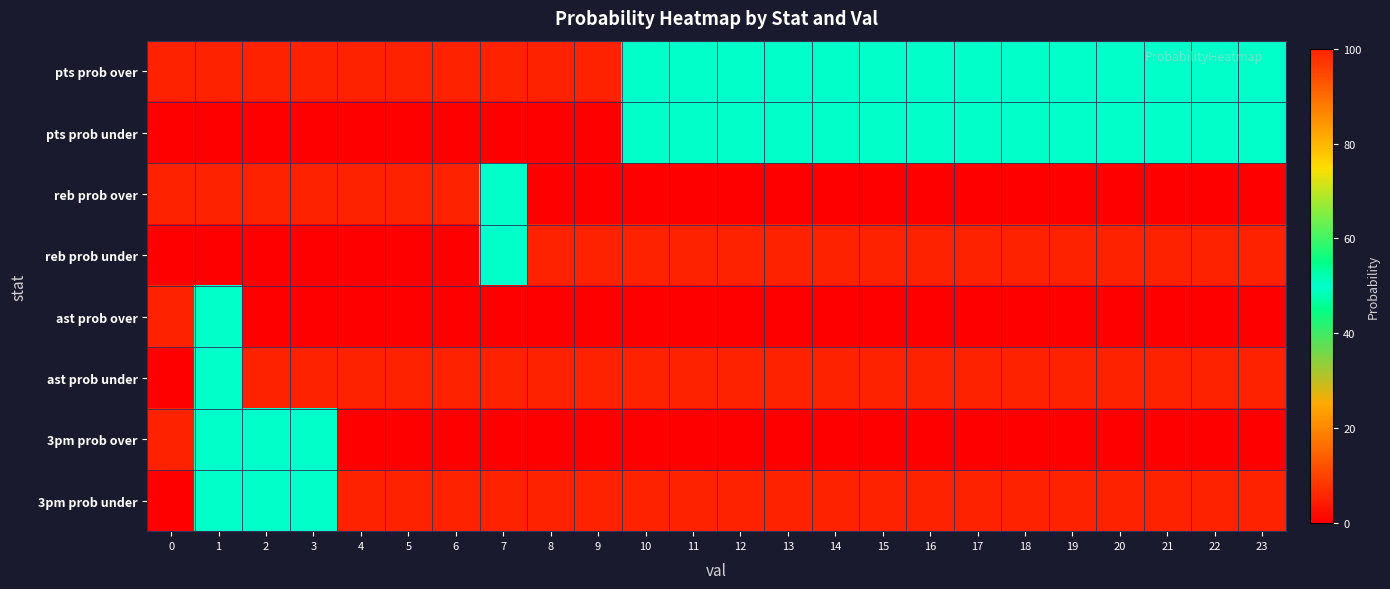

How many categories are shown in the chart?

24